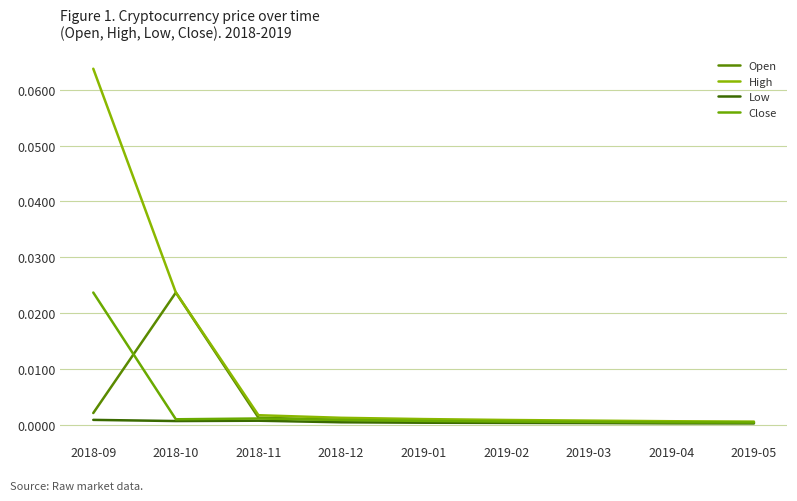

At 2019-02, list the series in order from largest to smallest.

High, Open, Close, Low